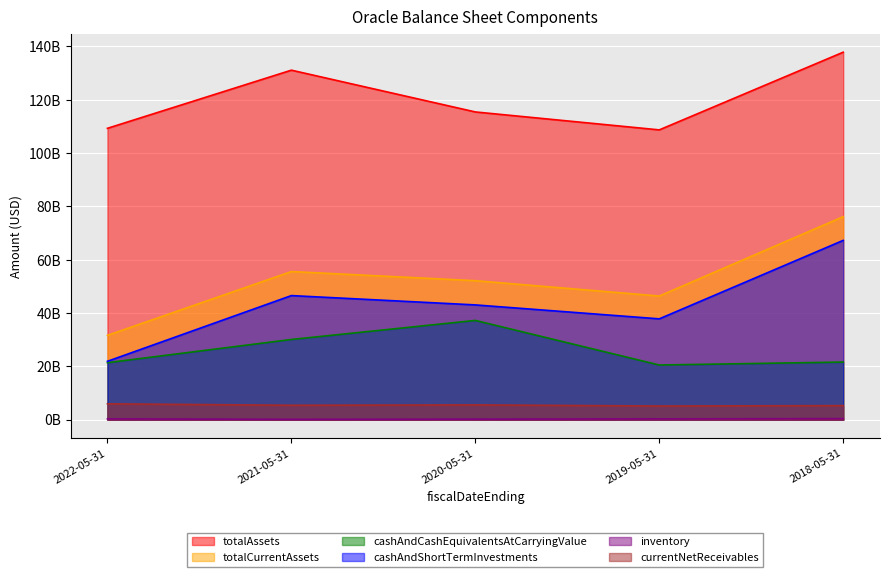

True or false: totalCurrentAssets and inventory intersect in this chart.

False